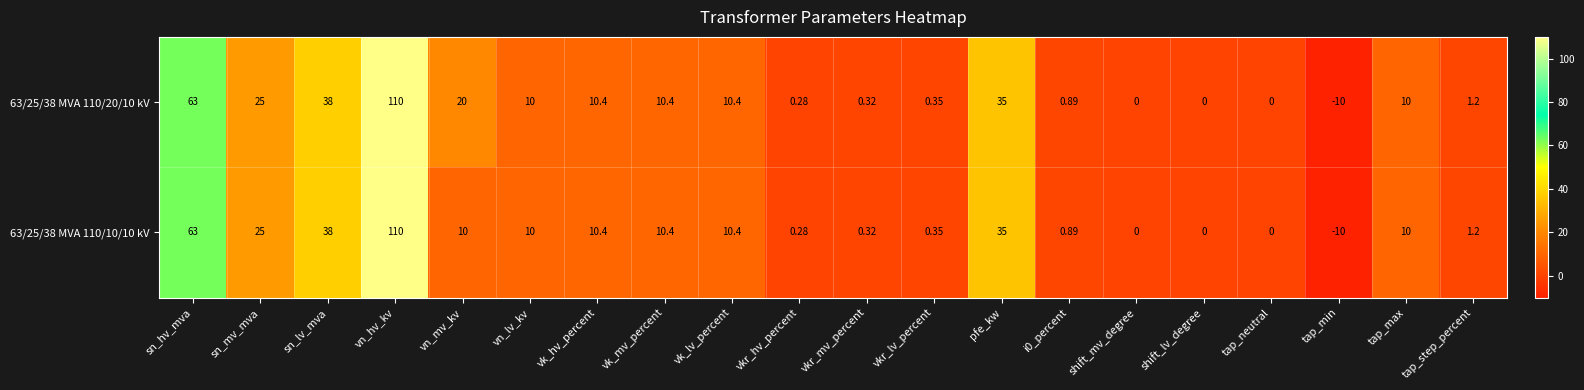

How many series are shown in this chart?

2